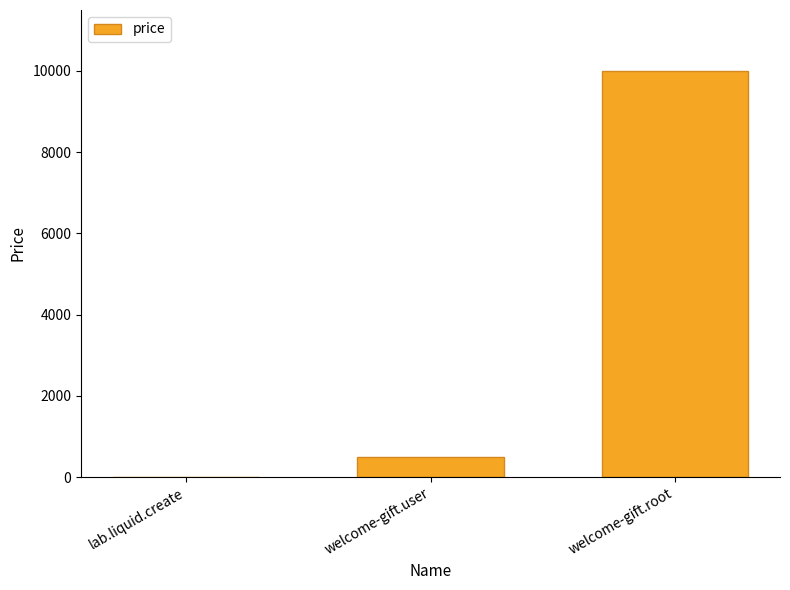

Is it true that the value at lab.liquid.create is 10?

True